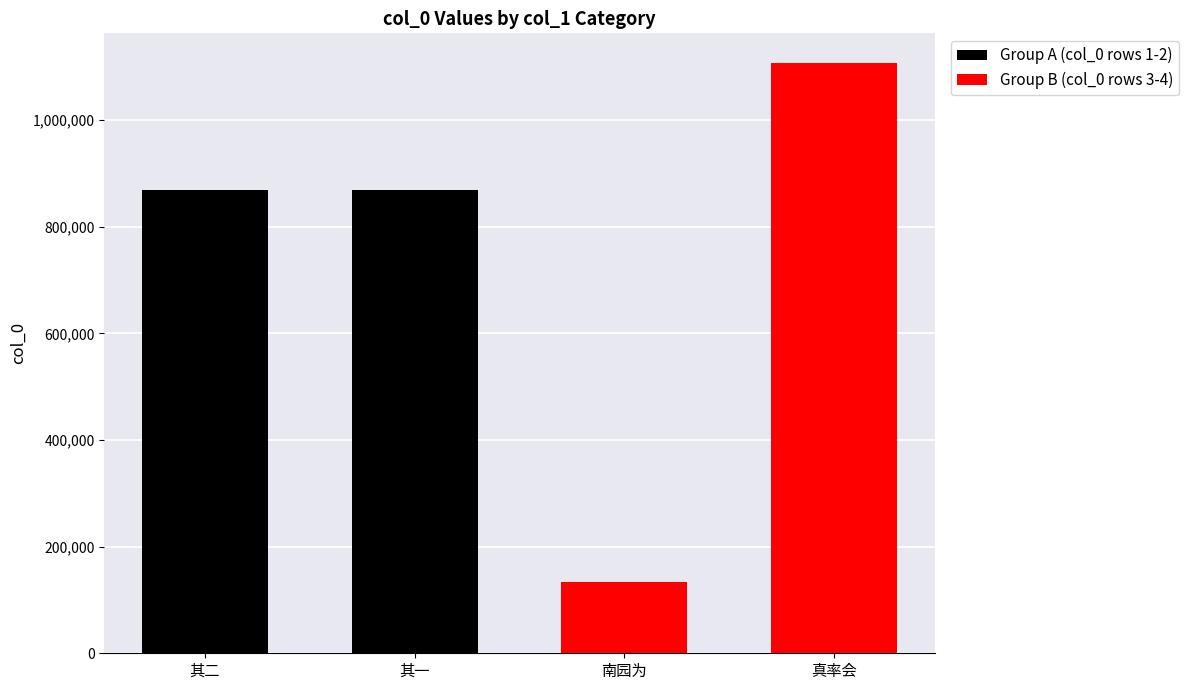

What is the maximum value shown in the chart?

1107722